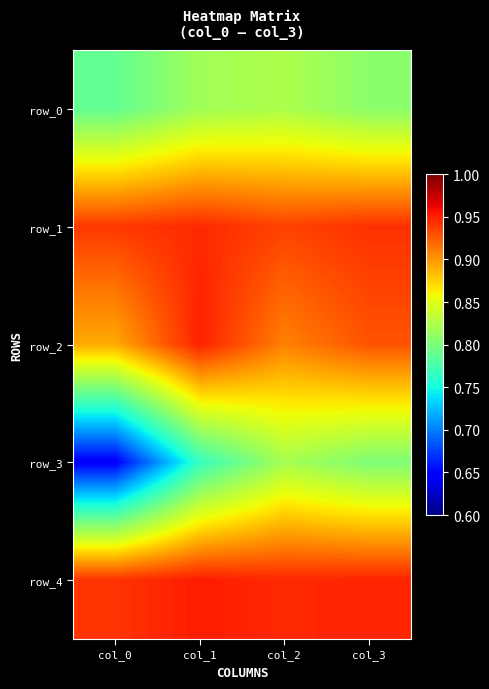

True or false: row_3 has a value of 0.8 at col_1.

True